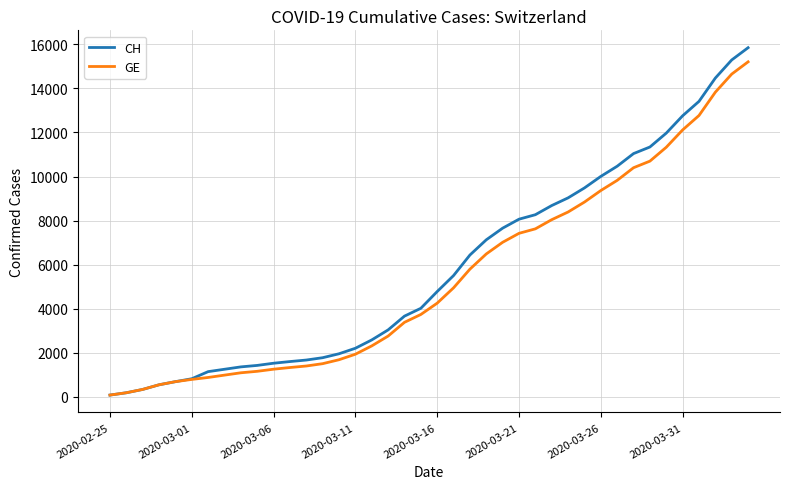

What is the maximum value for GE?

15208